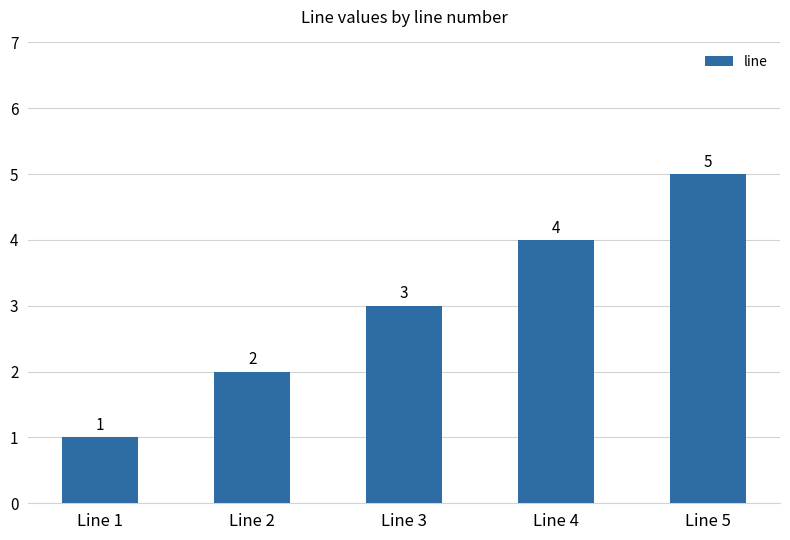

List the labels in order of value, smallest first.

Line 1, Line 2, Line 3, Line 4, Line 5